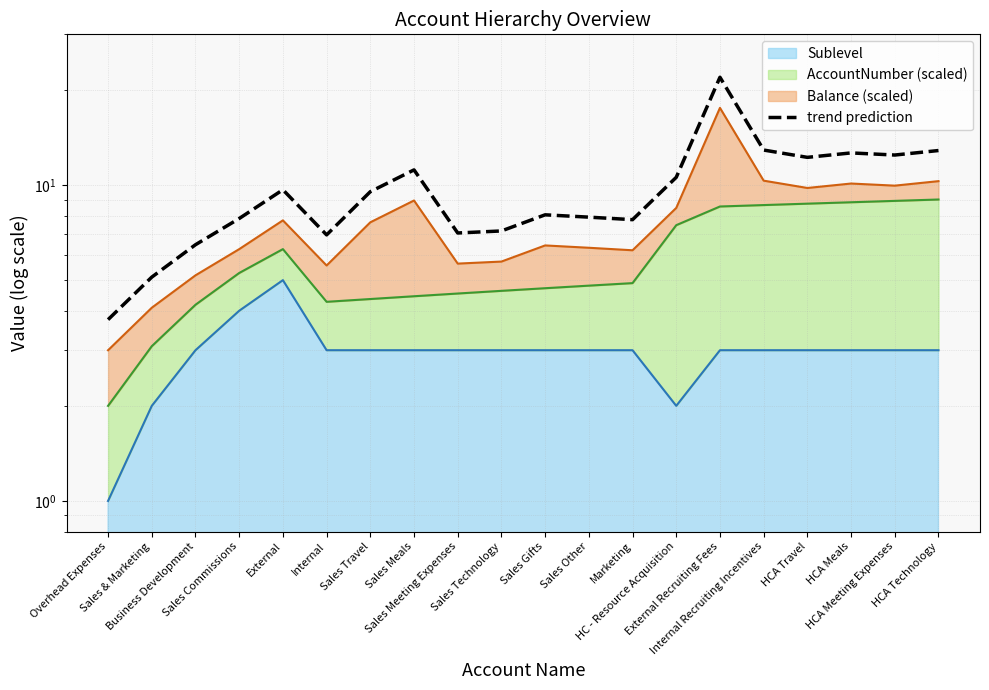

At which category does the data reach its first local valley?

Internal